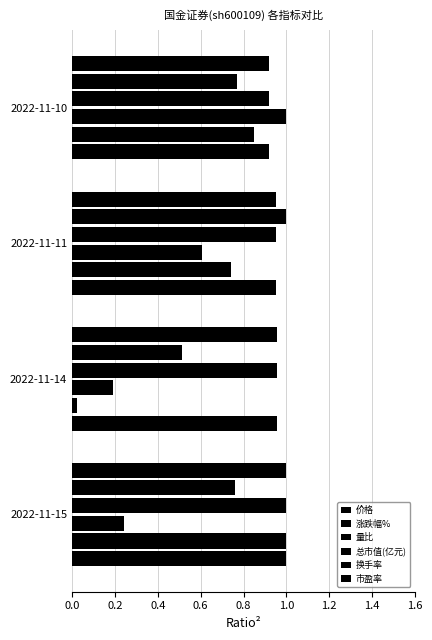

Count the number of categories in the chart.

4